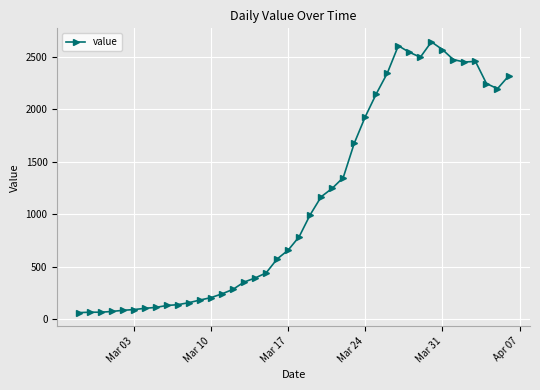

True or false: there are more than 0 points higher than both neighbors.

True